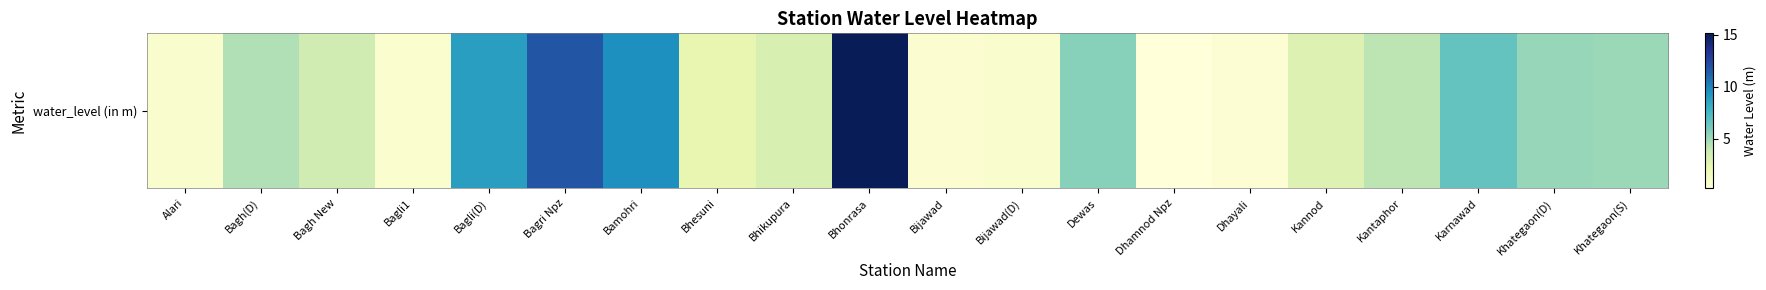

Reading right to left, extract all data points from this chart.

Khategaon(S)=5.1	Khategaon(D)=5.2	Karnawad=6.6	Kantaphor=4.2	Kannod=2.9	Dhayali=0.5	Dhamnod Npz=0.2	Dewas=5.6	Bijawad(D)=0.7	Bijawad=0.6	Bhonrasa=15.2	Bhikupura=3.1	Bhesuni=2.3	Bamohri=9.6	Bagri Npz=11.8	Bagli(D)=8.9	Bagli1=0.7	Bagh New=3.5	Bagh(D)=4.5	Alari=0.8